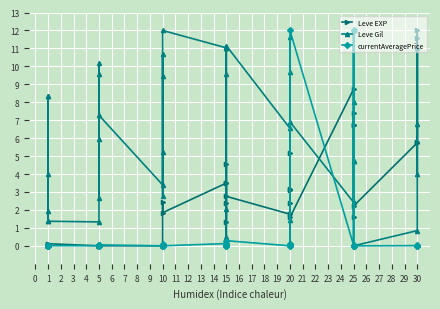

Is it true that Leve Gil equals 2.8 at 10?

True